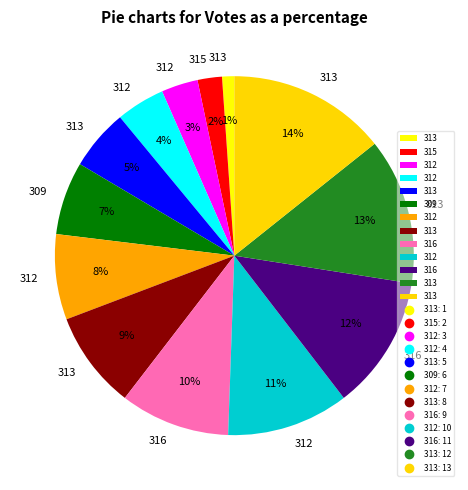

How many segments does this pie chart have?

13